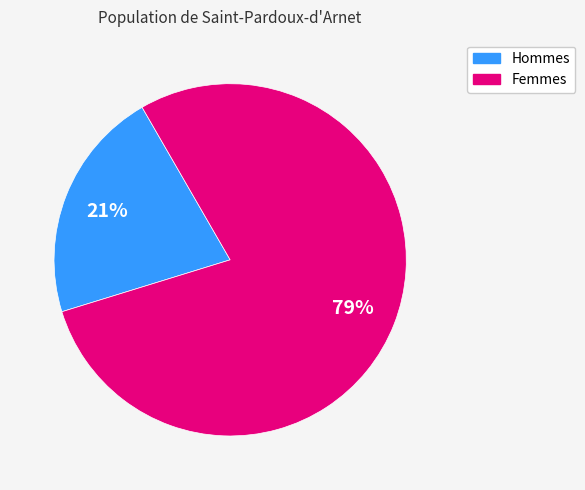

Count the number of slices in the pie.

2